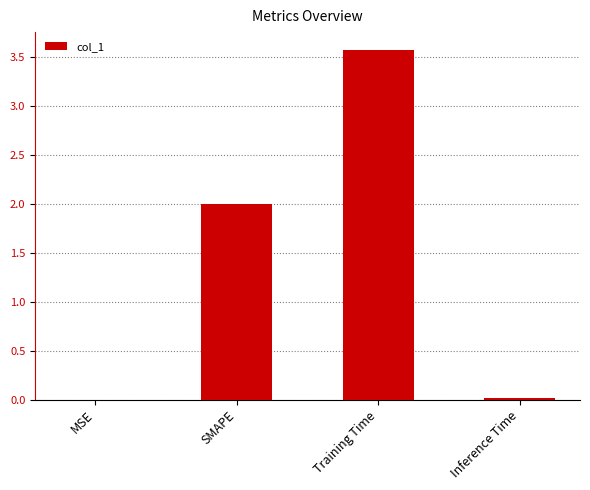

What is the change in value from MSE to SMAPE?

+2.0